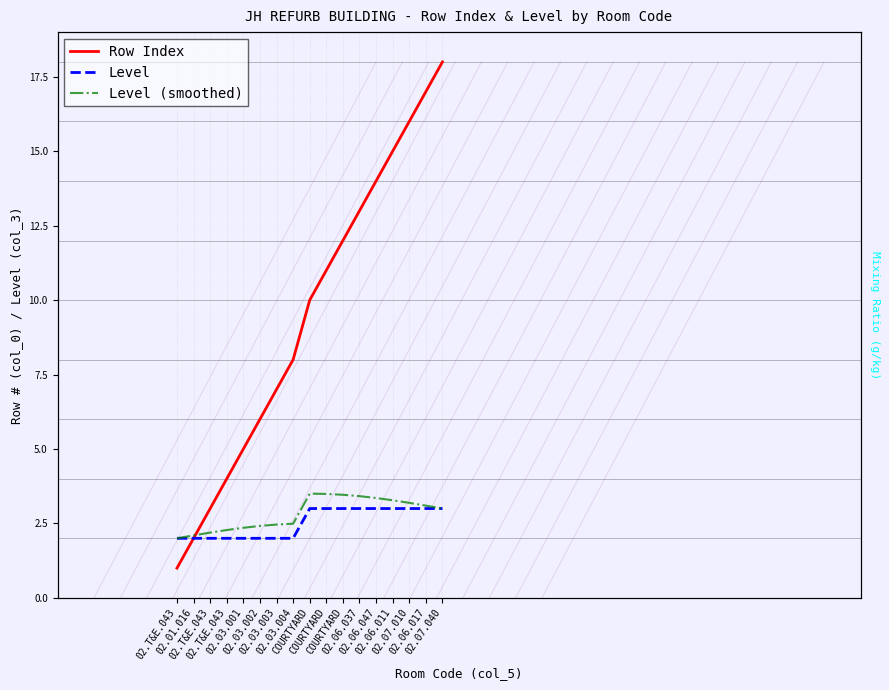

Which series changed the most between 02.03.004 and COURTYARD?

Row Index